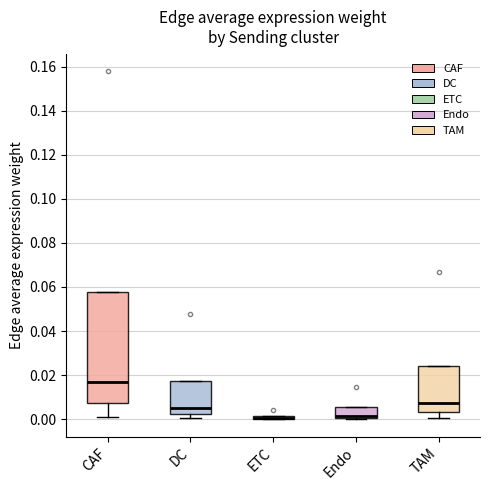

Where does the lower whisker of the box for CAF end on the y-axis? The values are not printed on the chart, so give them approximately, as read against the axis.

0.002